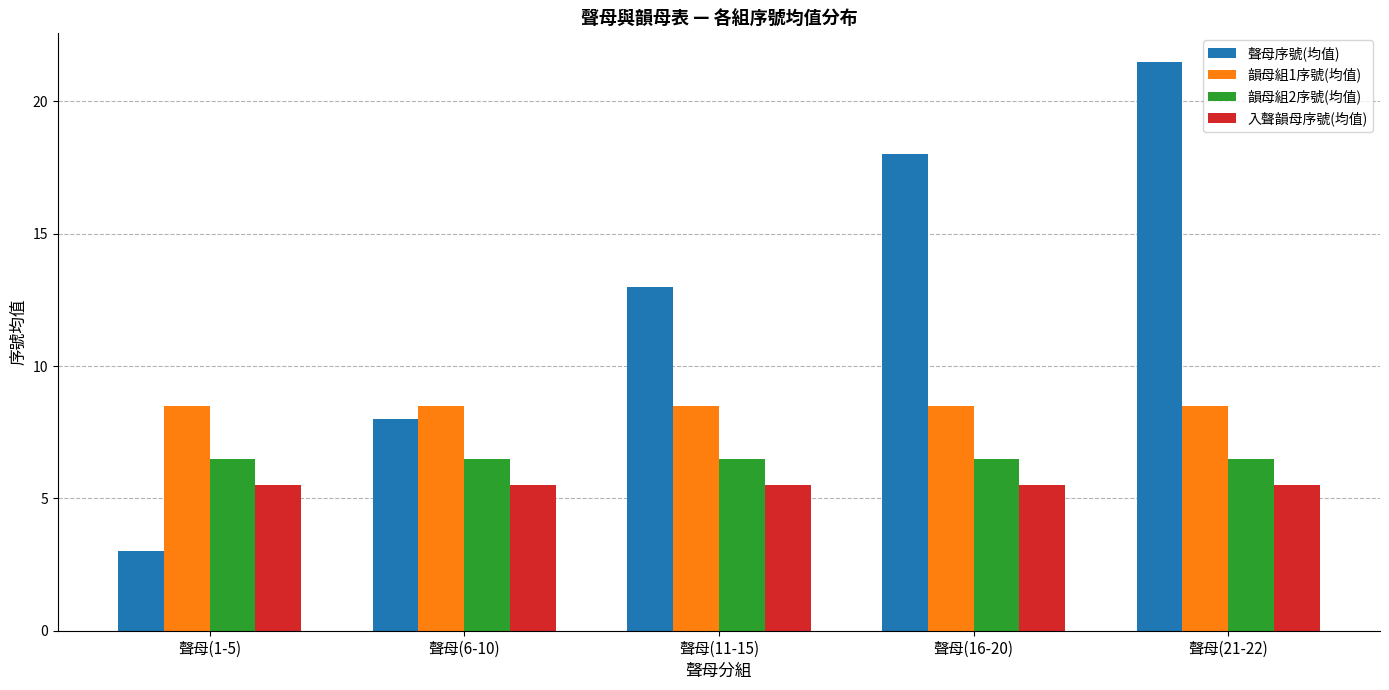

Reading right to left, list all the values displayed in this chart.

聲母序號(均值): 21.5	18.0	13.0	8.0	3.0
韻母組1序號(均值): 8.5	8.5	8.5	8.5	8.5
韻母組2序號(均值): 6.5	6.5	6.5	6.5	6.5
入聲韻母序號(均值): 5.5	5.5	5.5	5.5	5.5